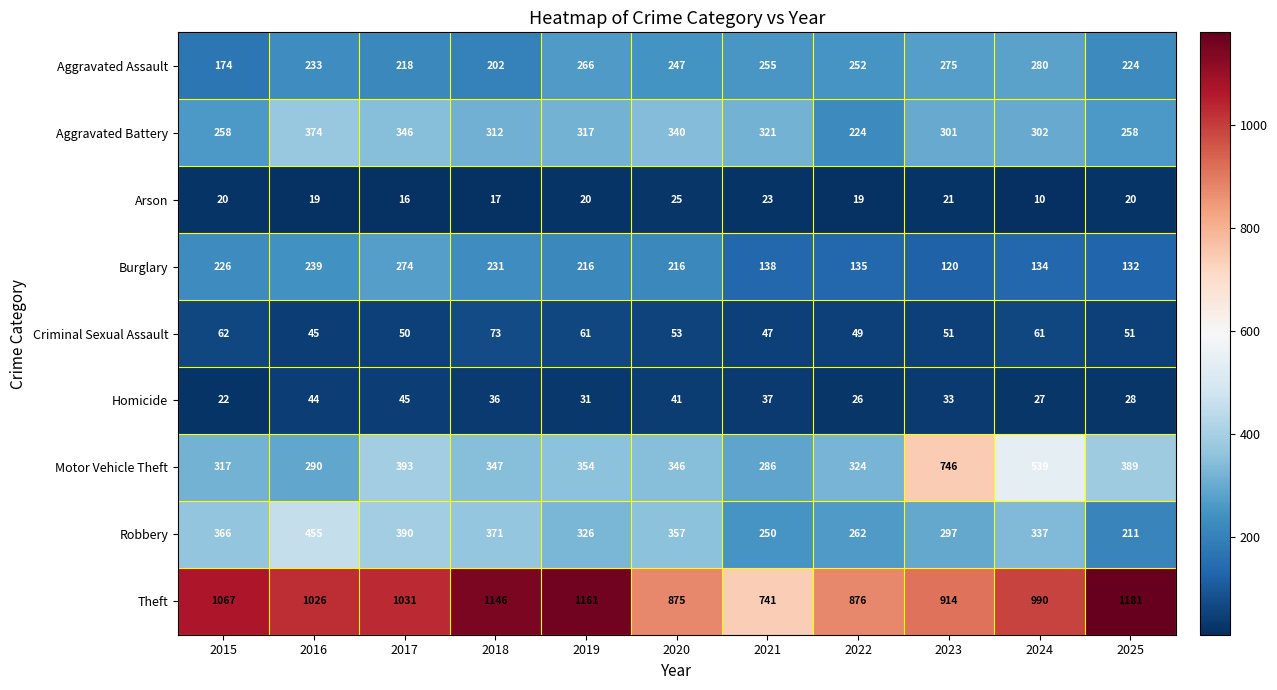

Which series has the widest spread of values?

Motor Vehicle Theft